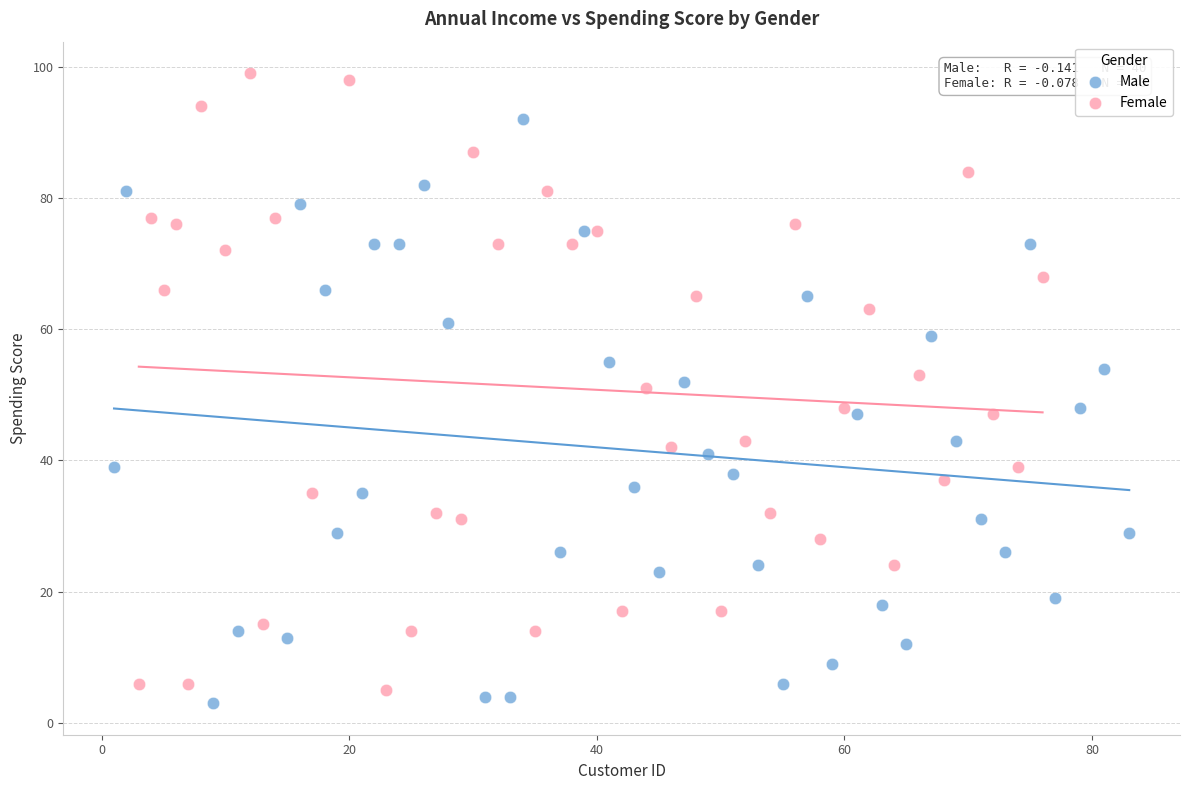

Which series reaches the maximum Y coordinate?

Female